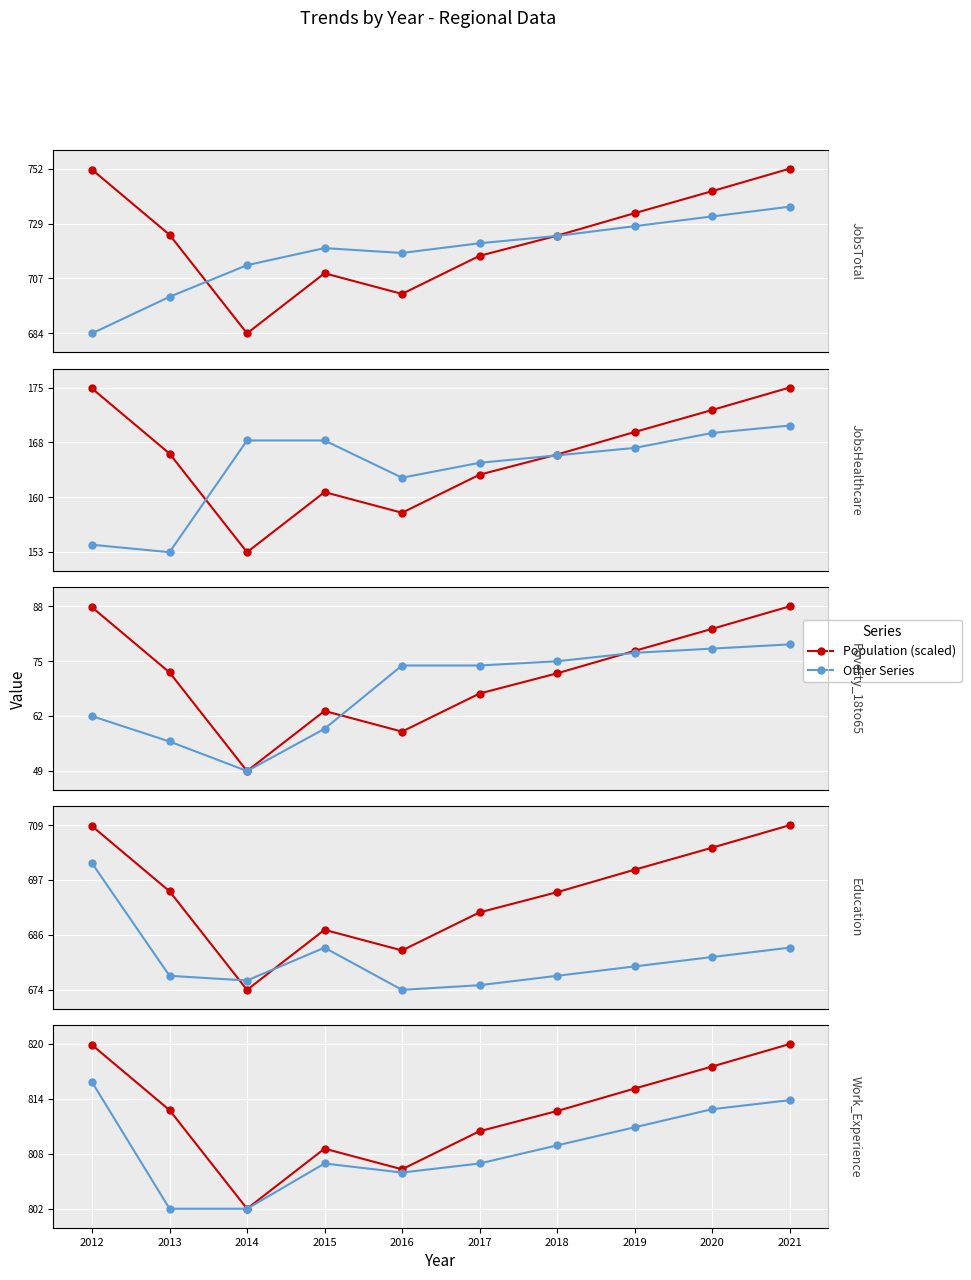

Which category has the highest value in the Work_Experience series?

2012